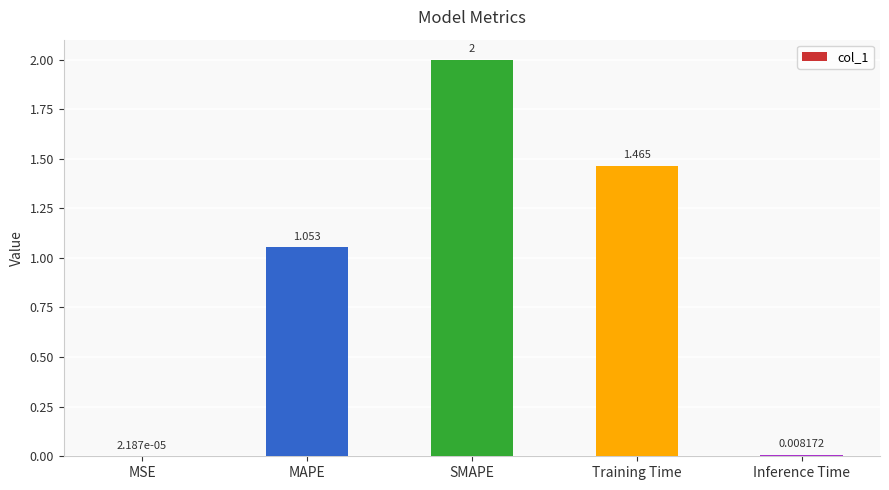

Does the chart contain stacked bars?

No